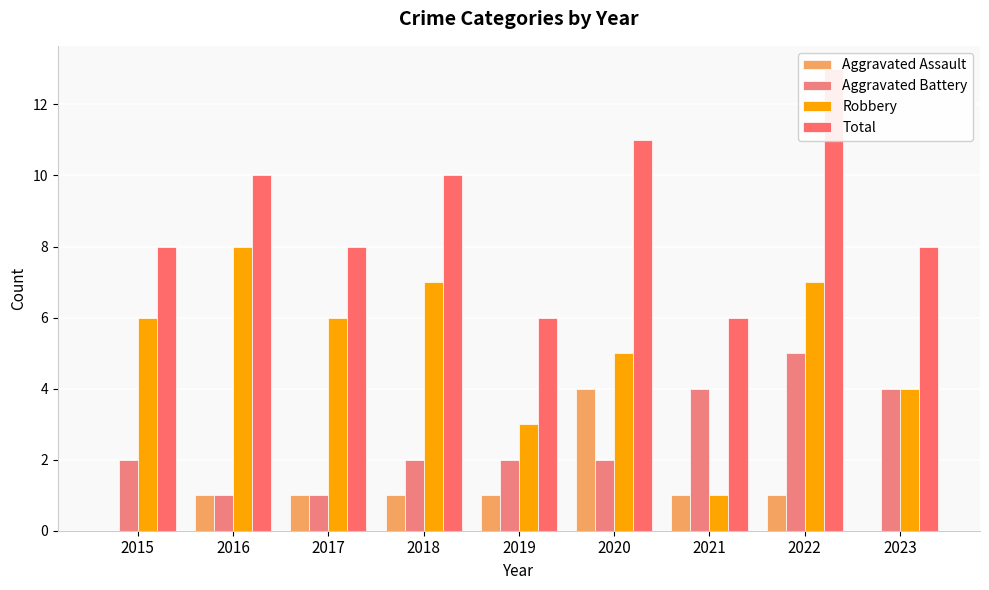

Which label corresponds to the smallest value in the chart?

2015